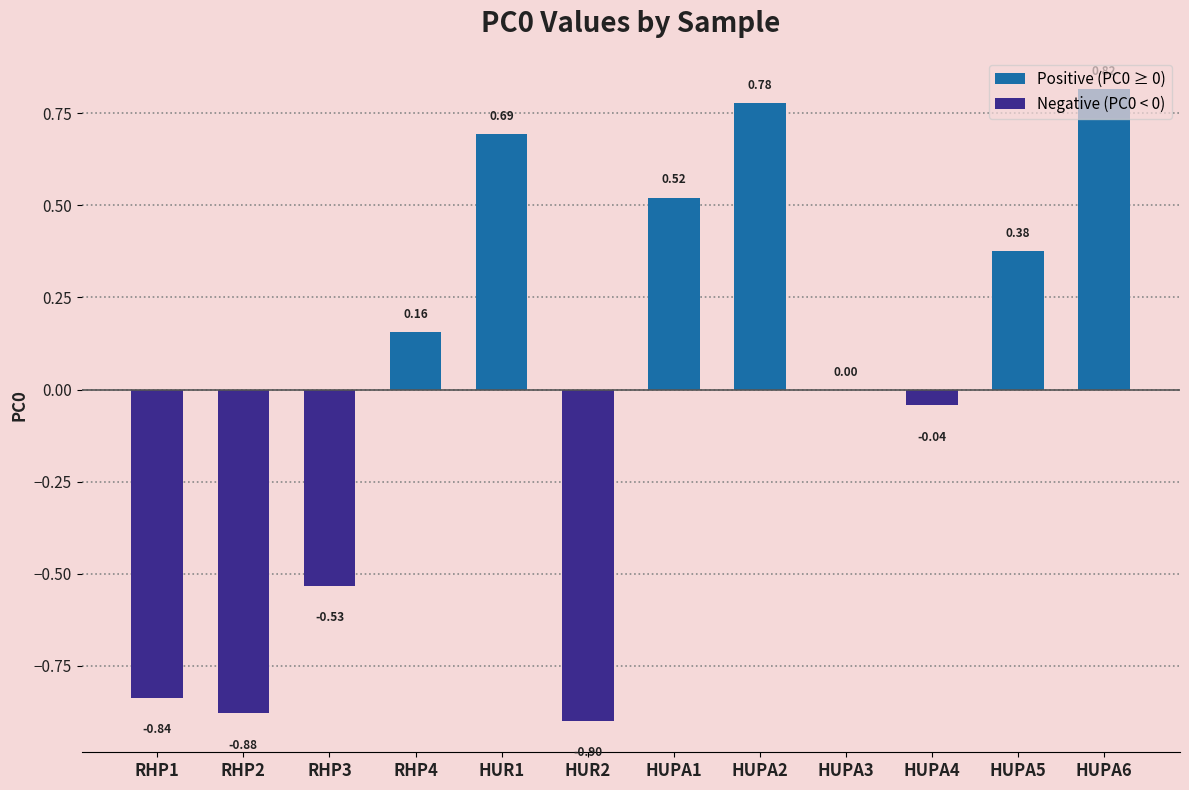

What is the sum of the values at HUPA1 and HUPA6?

1.3